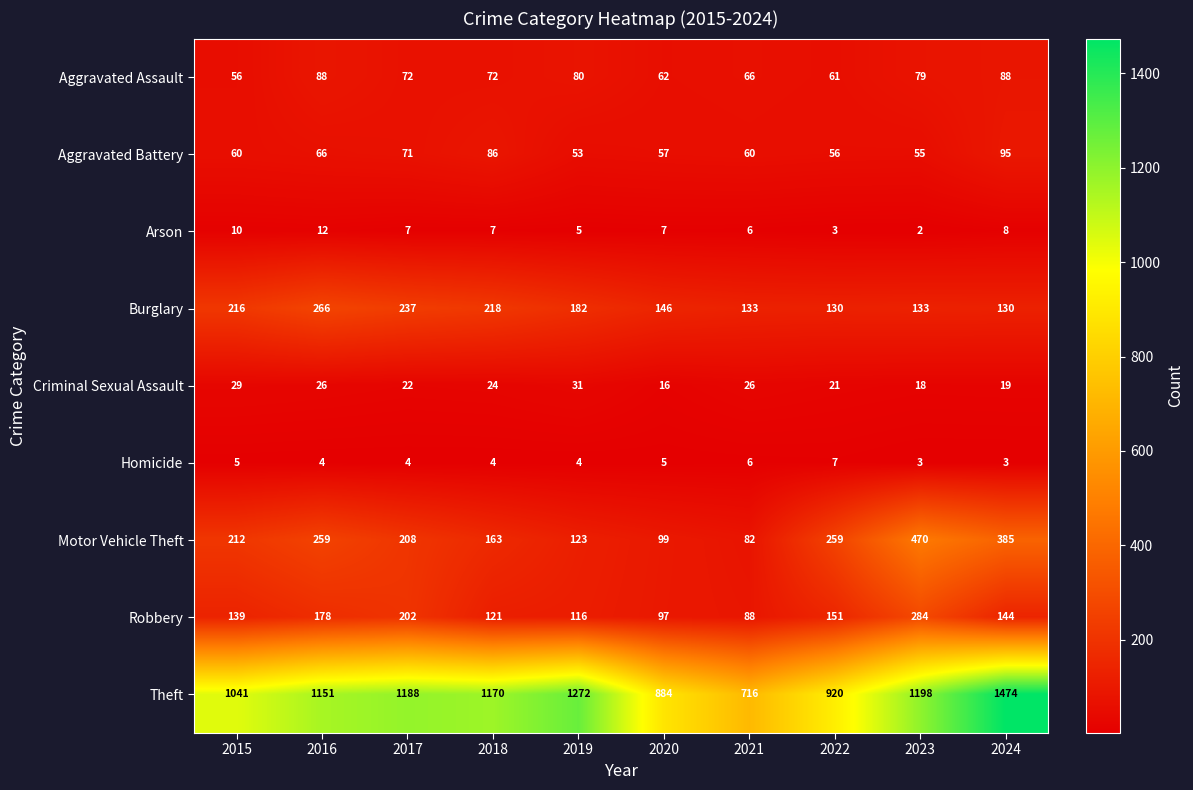

What is the smallest value displayed?

2